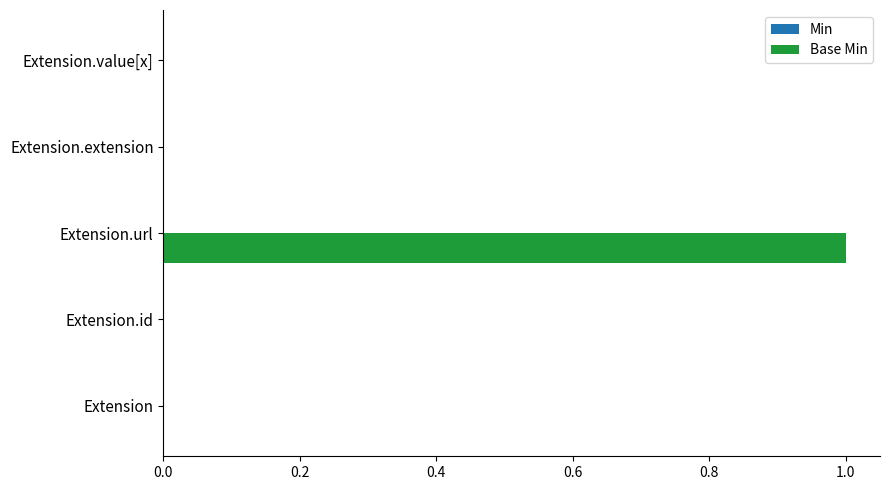

How many distinct data groups are displayed?

1